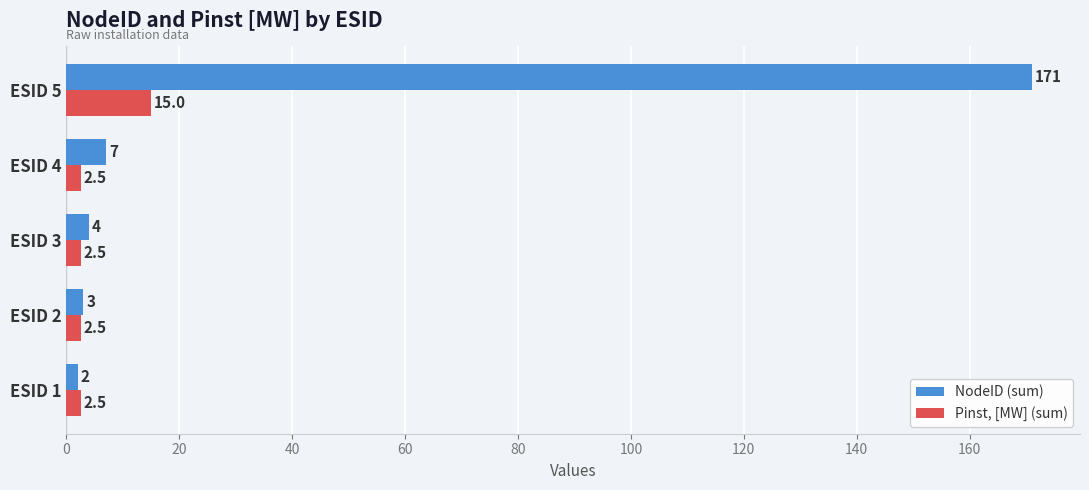

What is the lowest value of the Pinst, [MW] (sum) series?

2.5